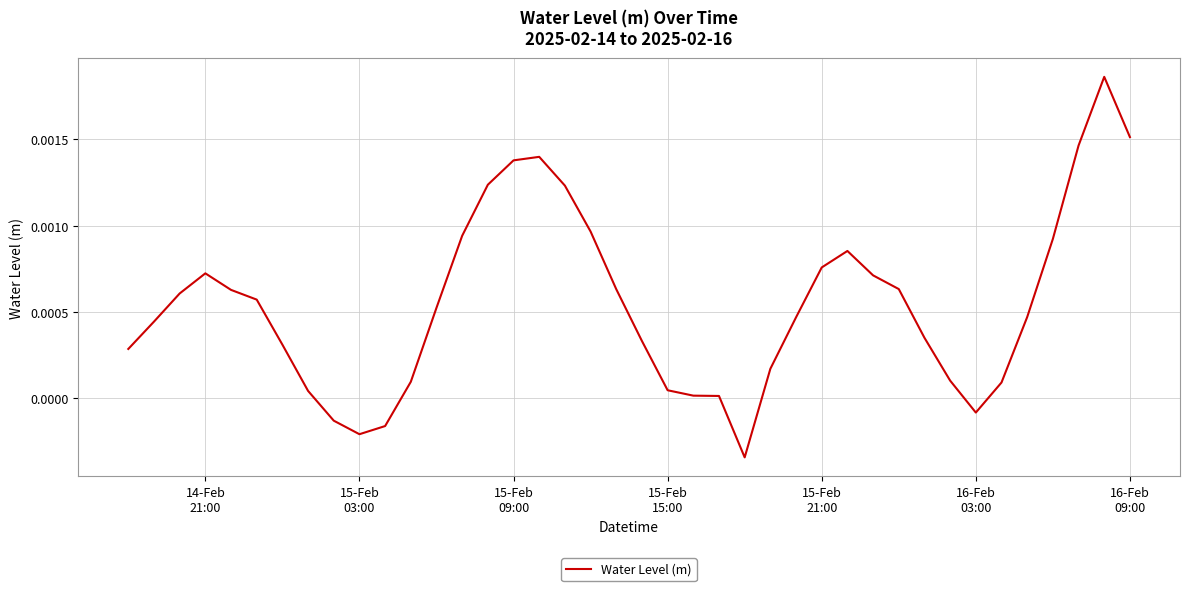

How many lines are shown in the chart?

1